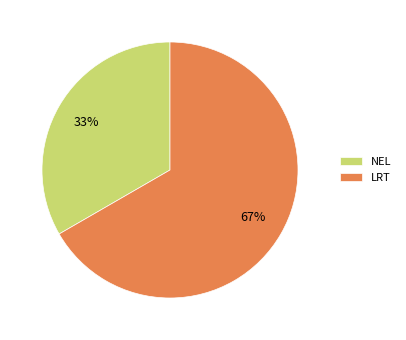

Combined, do LRT and NEL account for over 50%?

Yes